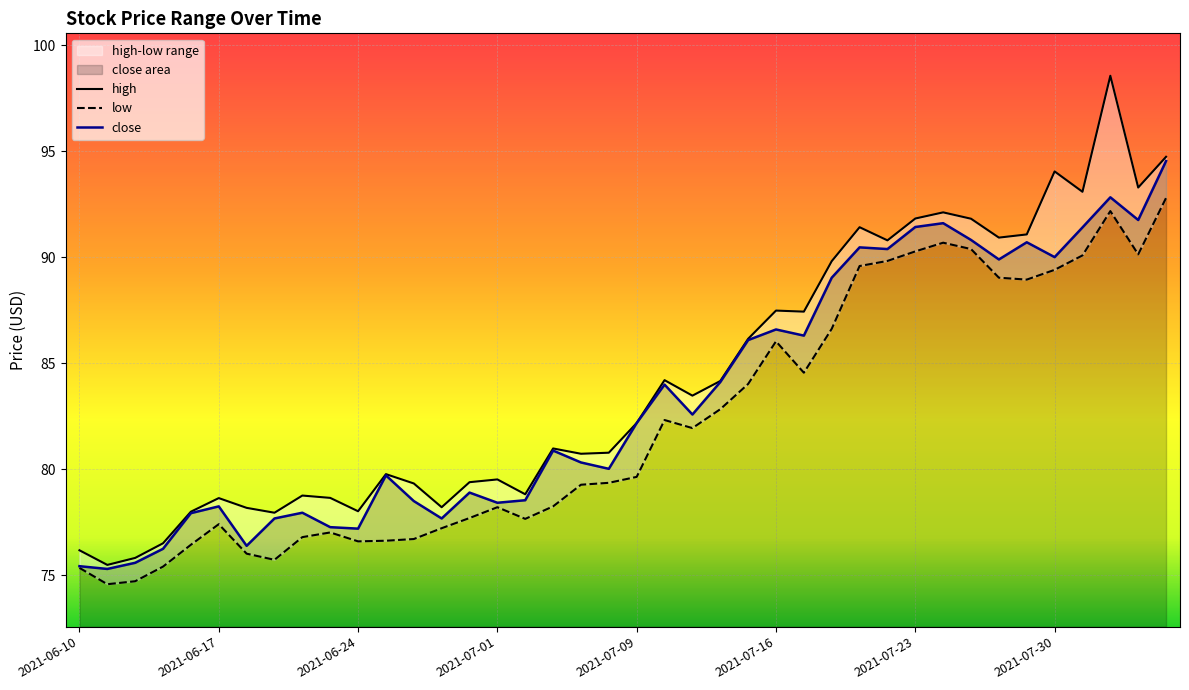

True or false: low and close intersect in this chart.

False